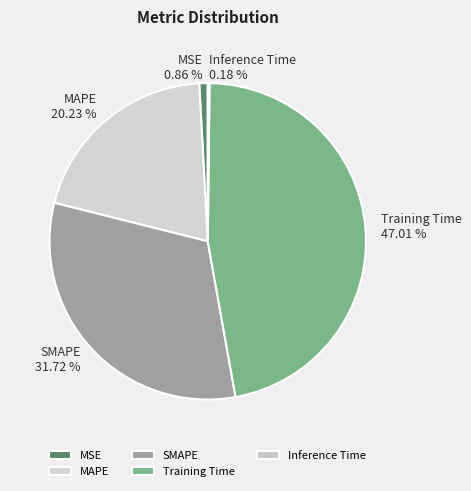

Is it true that MSE is 1% of the pie?

True